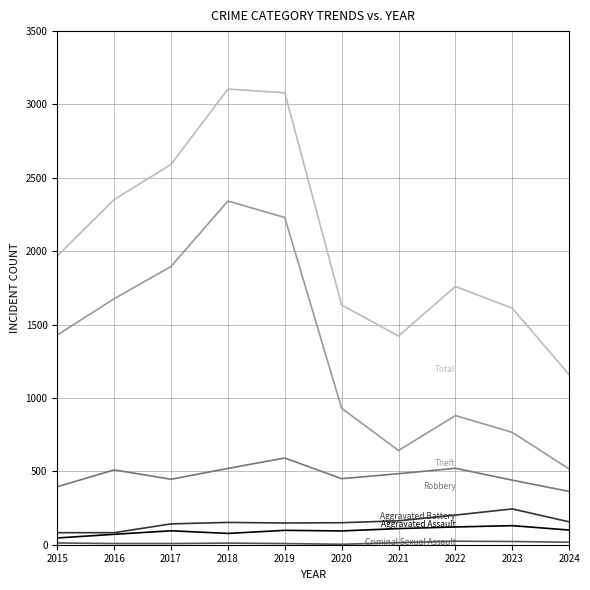

What is the maximum value shown in the chart?

3105